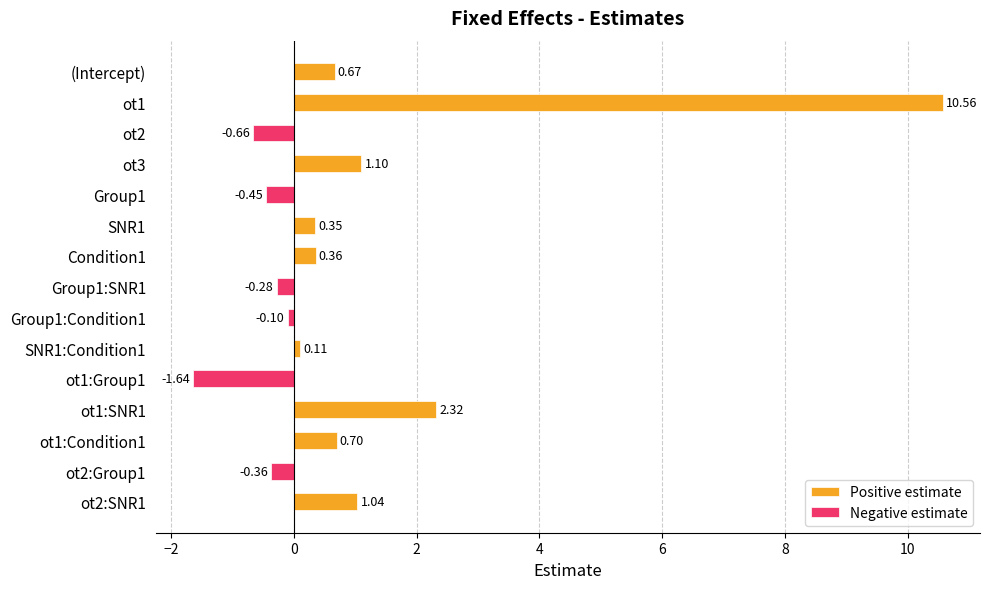

At which label is the value closest to 4?

ot1:SNR1